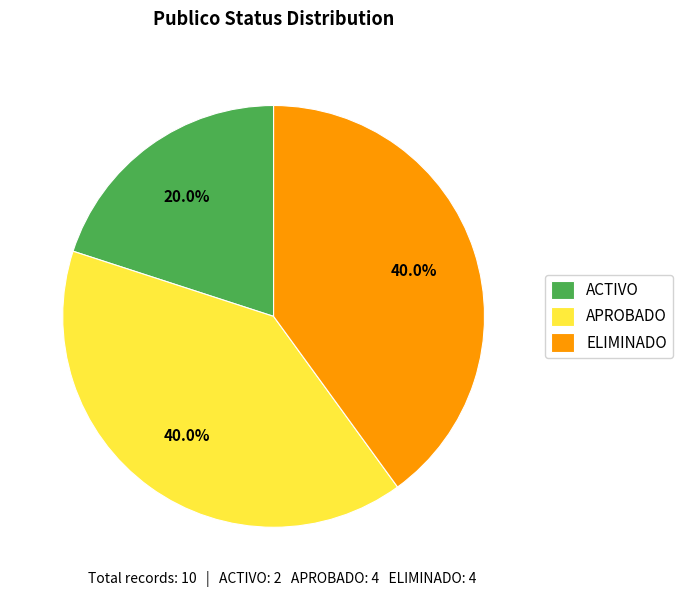

To the nearest percent, what is the average slice percentage?

33%